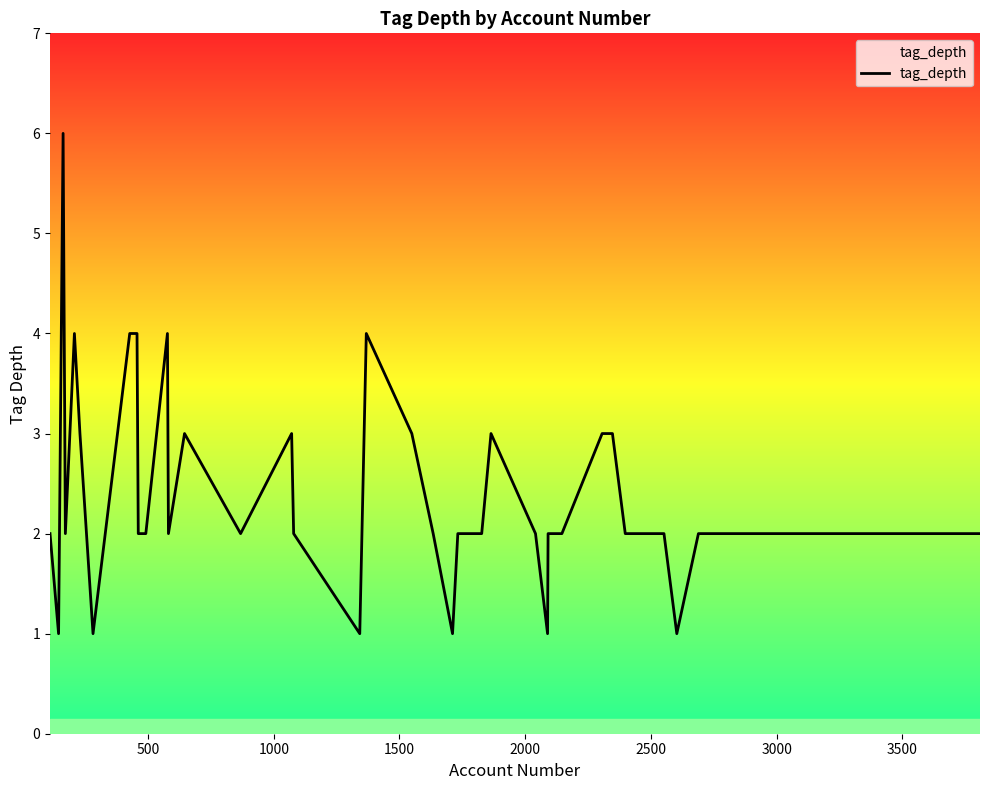

What is the difference between the maximum and minimum values?

5